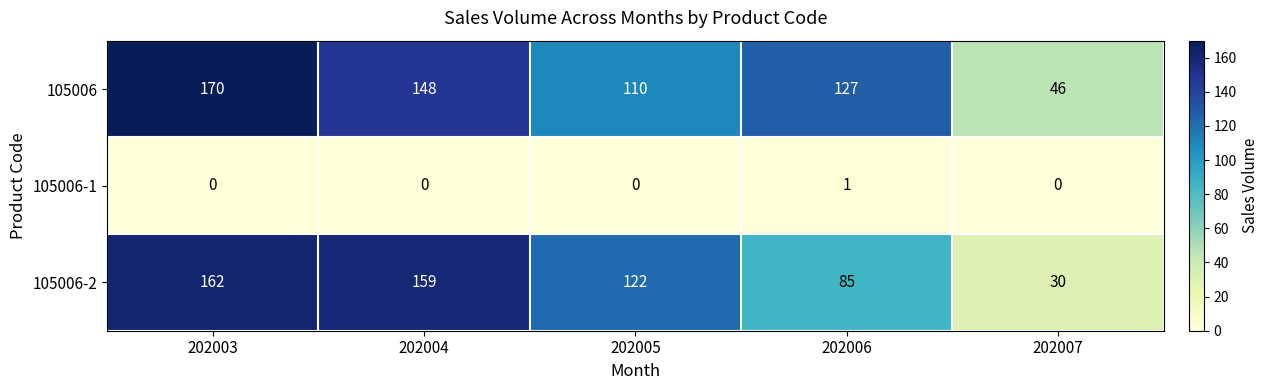

At which category does the chart reach its peak across all series?

202003